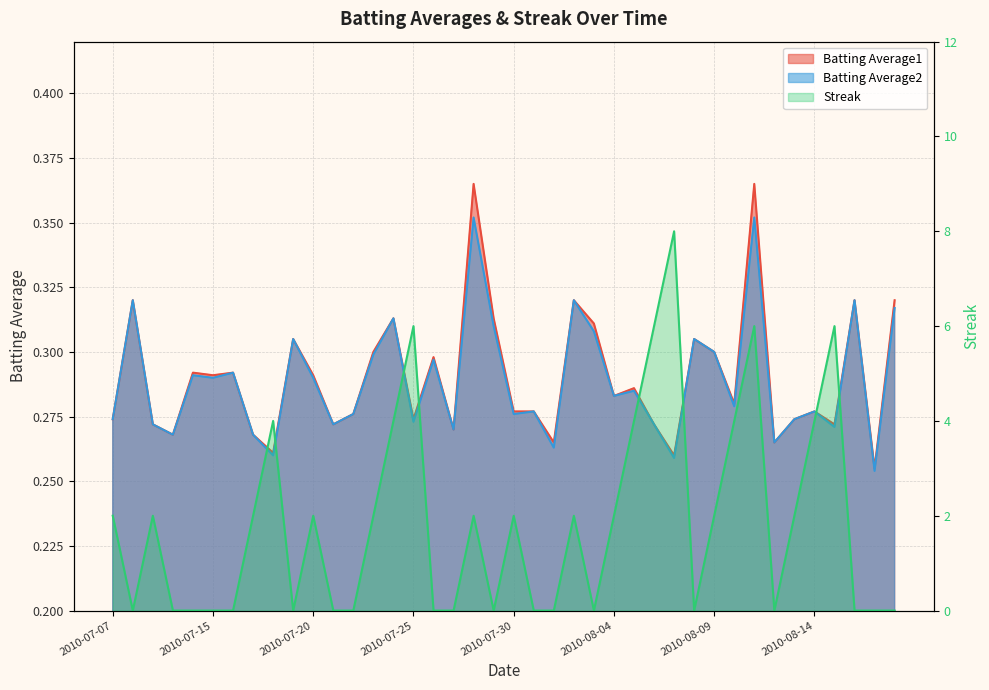

True or false: Batting Average1 has a value of 0.3 at 2010-07-09.

True